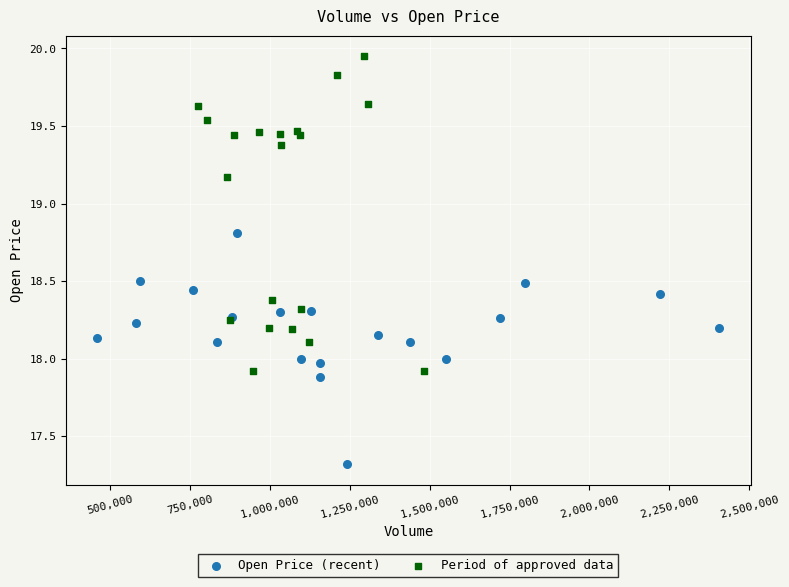

Which series has the largest Y range (max minus min)?

Period of approved data